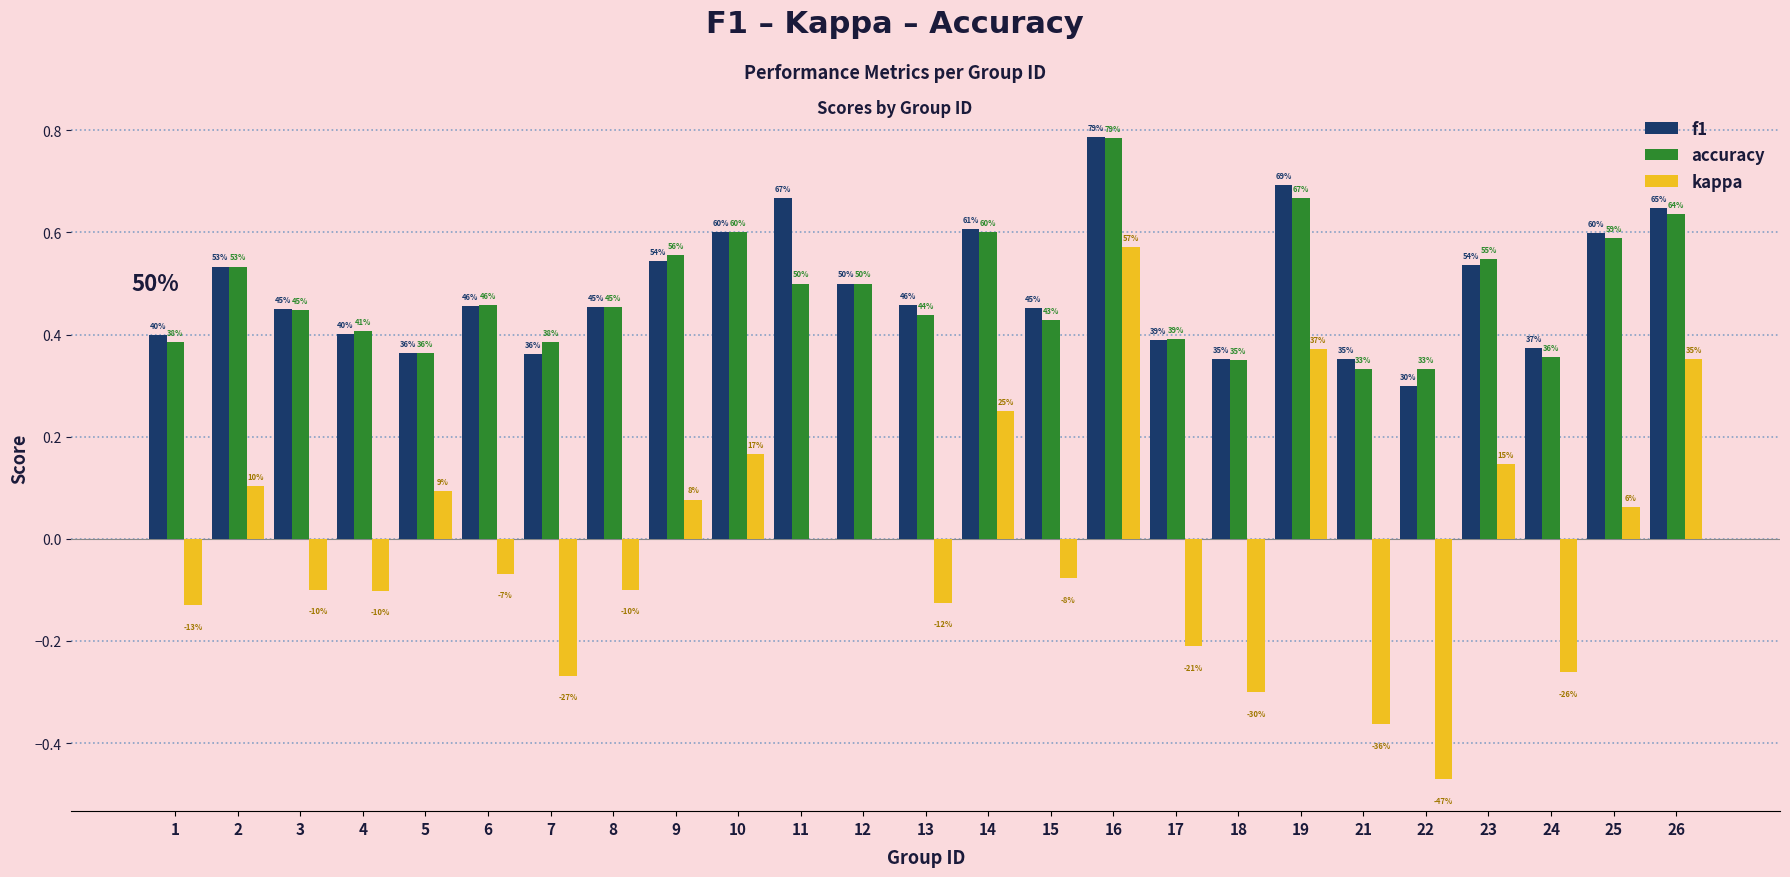

Are the bars grouped side by side (vs. stacked)?

Yes